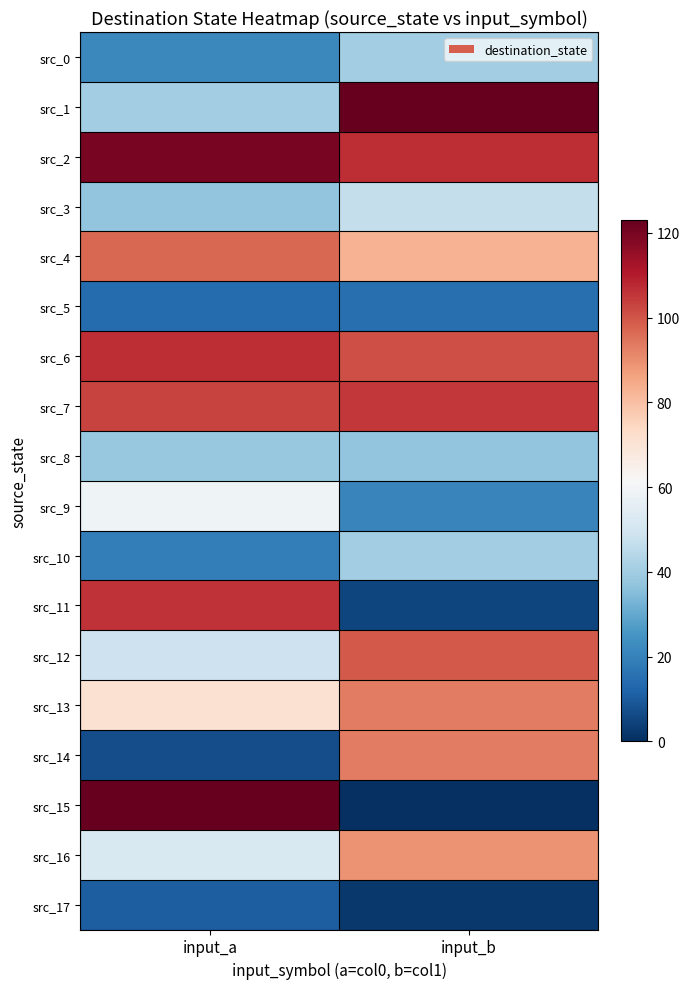

Between input_a and input_b, which series saw the biggest shift?

src_15